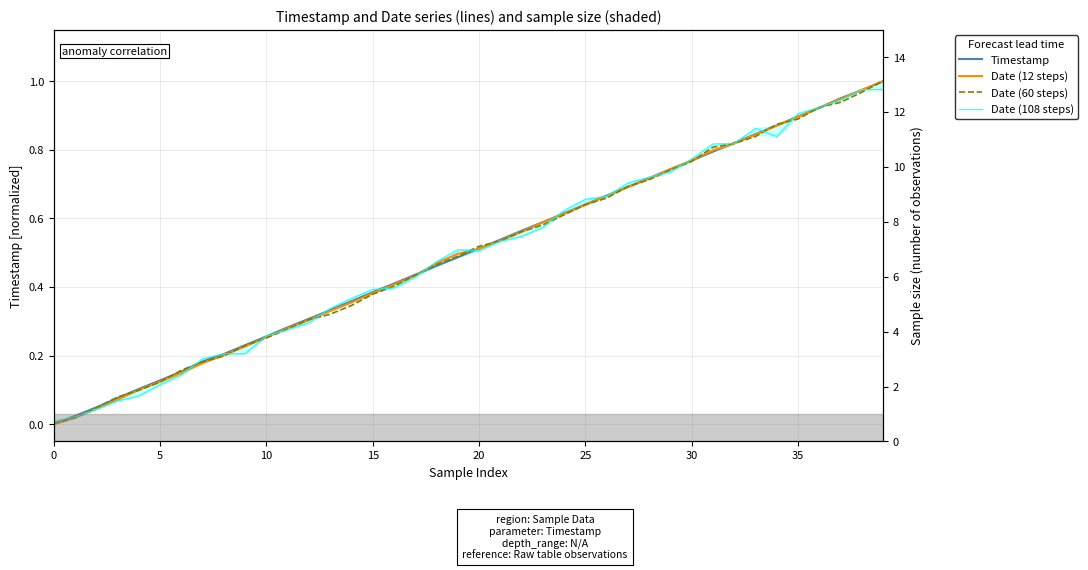

Reading right to left, transcribe all the data shown in this chart.

Timestamp: 1.0	1.0	1.0	0.9	0.9	0.9	0.8	0.8	0.8	0.8	0.7	0.7	0.7	0.7	0.6	0.6	0.6	0.6	0.5	0.5	0.5	0.5	0.4	0.4	0.4	0.4	0.3	0.3	0.3	0.3	0.2	0.2	0.2	0.2	0.1	0.1	0.1	0.0	0.0	0.0
Date (12 steps): 1.0	1.0	0.9	0.9	0.9	0.9	0.8	0.8	0.8	0.8	0.7	0.7	0.7	0.7	0.6	0.6	0.6	0.6	0.5	0.5	0.5	0.5	0.4	0.4	0.4	0.4	0.3	0.3	0.3	0.3	0.2	0.2	0.2	0.1	0.1	0.1	0.1	0.0	0.0	0.0
Date (60 steps): 1.0	1.0	0.9	0.9	0.9	0.9	0.8	0.8	0.8	0.8	0.7	0.7	0.7	0.7	0.6	0.6	0.6	0.6	0.5	0.5	0.5	0.5	0.4	0.4	0.4	0.3	0.3	0.3	0.3	0.3	0.2	0.2	0.2	0.2	0.1	0.1	0.1	0.0	0.0	0.0
Date (108 steps): 1.0	1.0	0.9	0.9	0.9	0.8	0.9	0.8	0.8	0.8	0.7	0.7	0.7	0.7	0.7	0.6	0.6	0.5	0.5	0.5	0.5	0.5	0.4	0.4	0.4	0.4	0.3	0.3	0.3	0.3	0.2	0.2	0.2	0.1	0.1	0.1	0.1	0.0	0.0	0.0